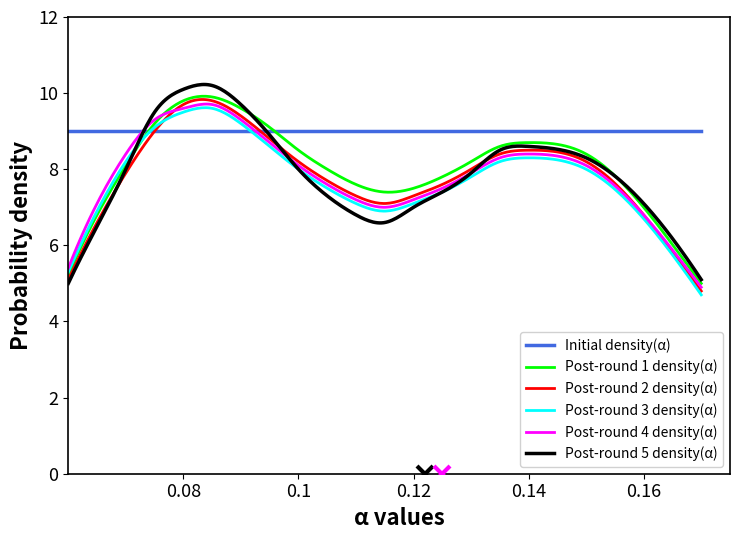

What is the minimum value for Post-round 4 density(α)?

4.9